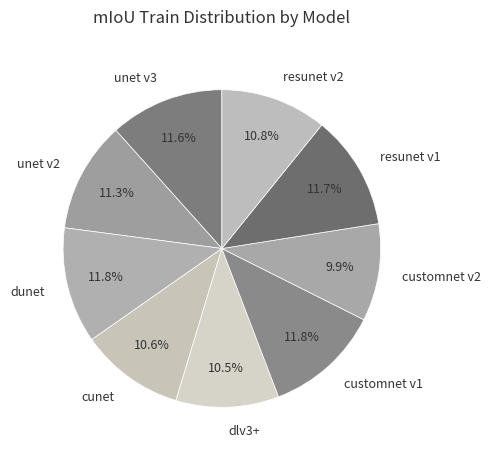

Which has a higher value, dunet or dlv3+?

dunet